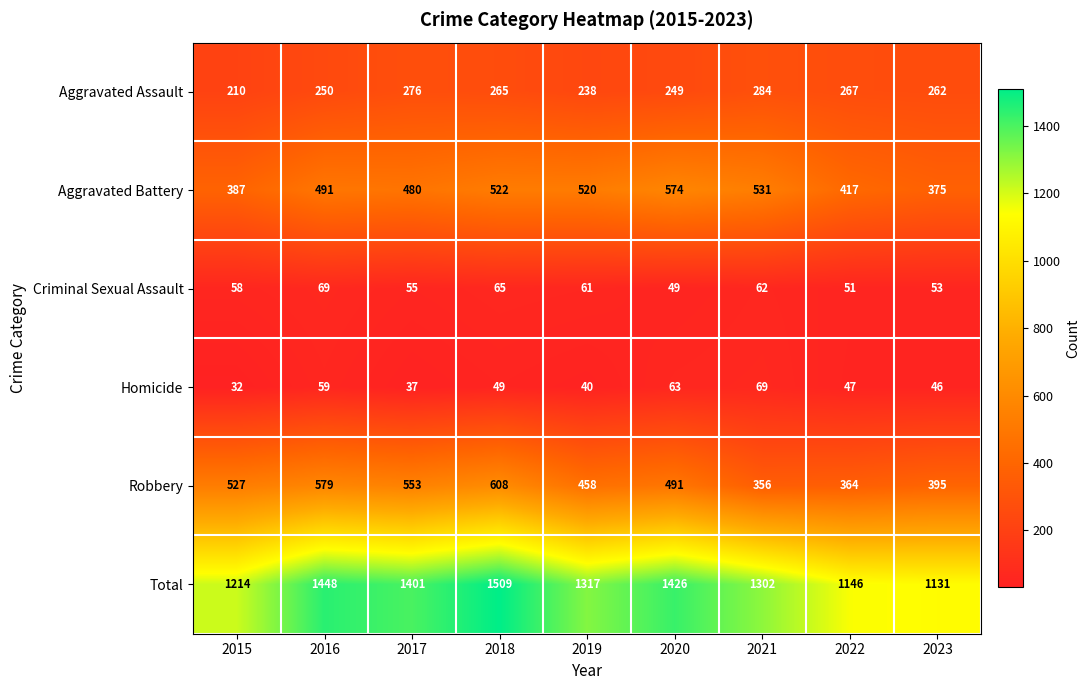

What is the total value across all series at 2016?

2896